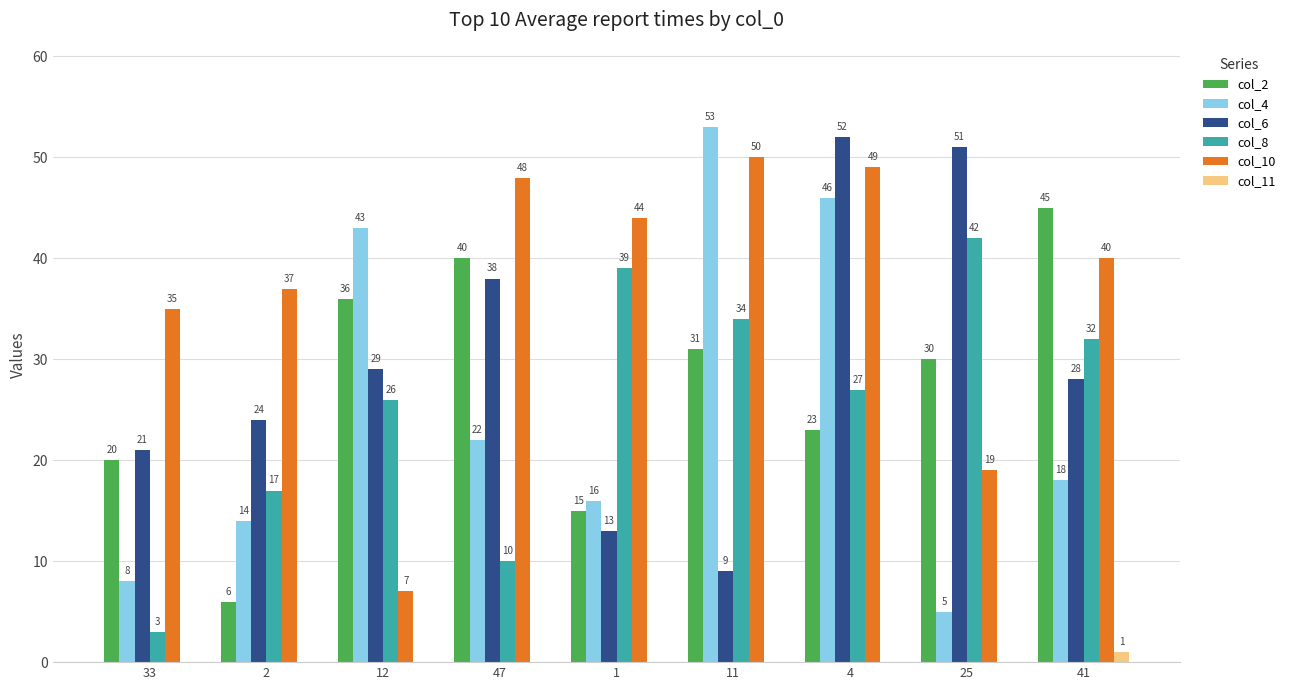

What is the maximum value for col_10?

50